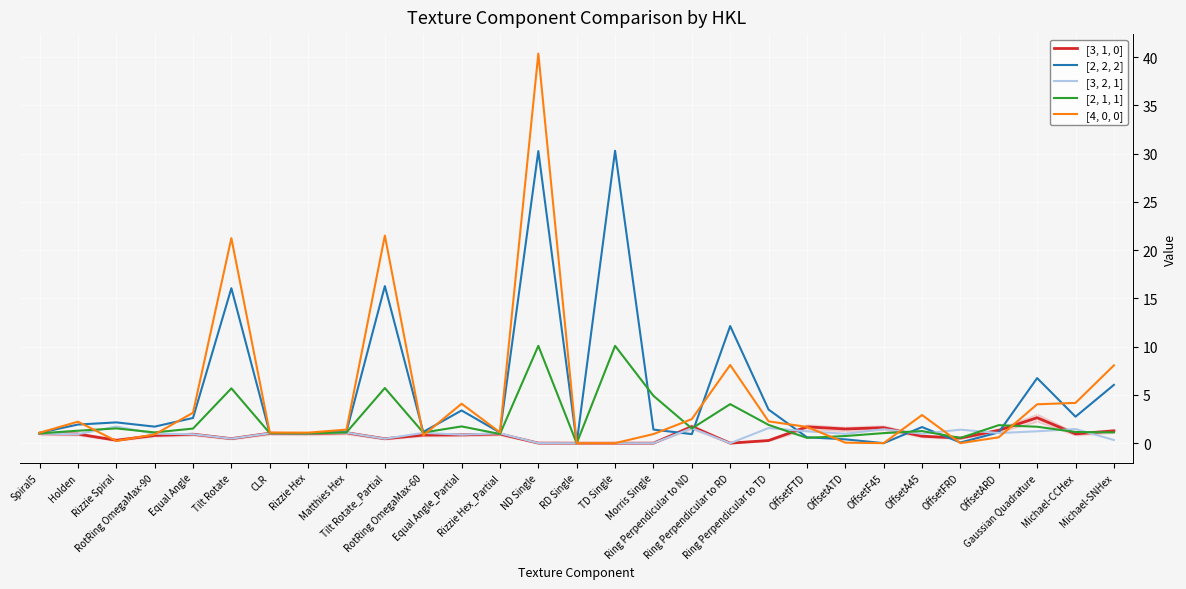

What is the highest value of the [3, 2, 1] series?

1.7